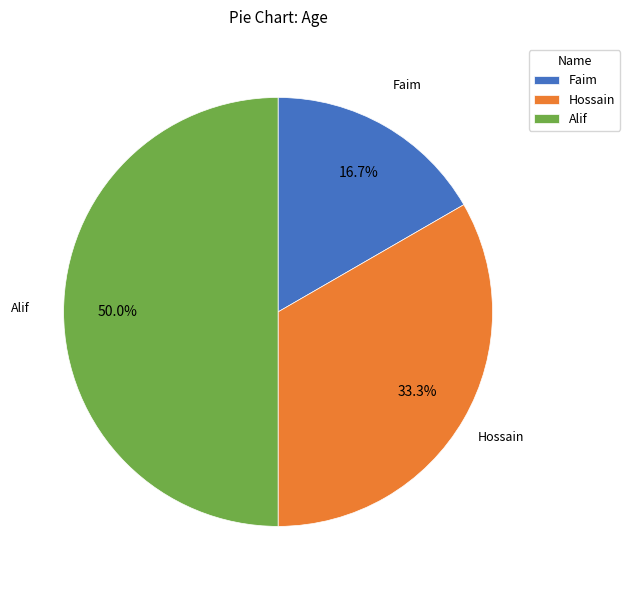

What is the largest slice in the pie chart?

Alif